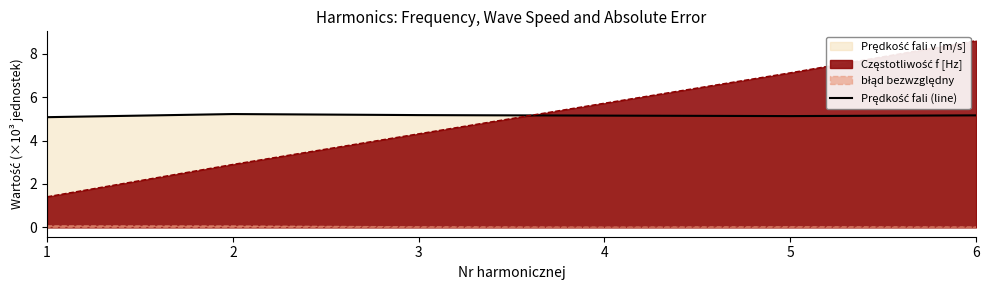

Which has a higher value, 3 or 5?

3